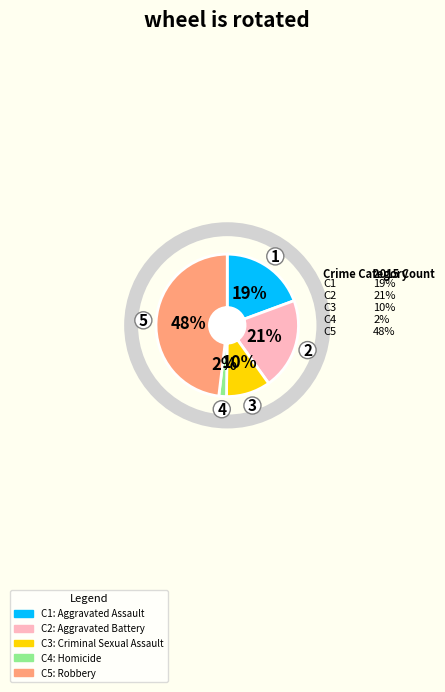

To the nearest percent, what is the average slice percentage?

20%